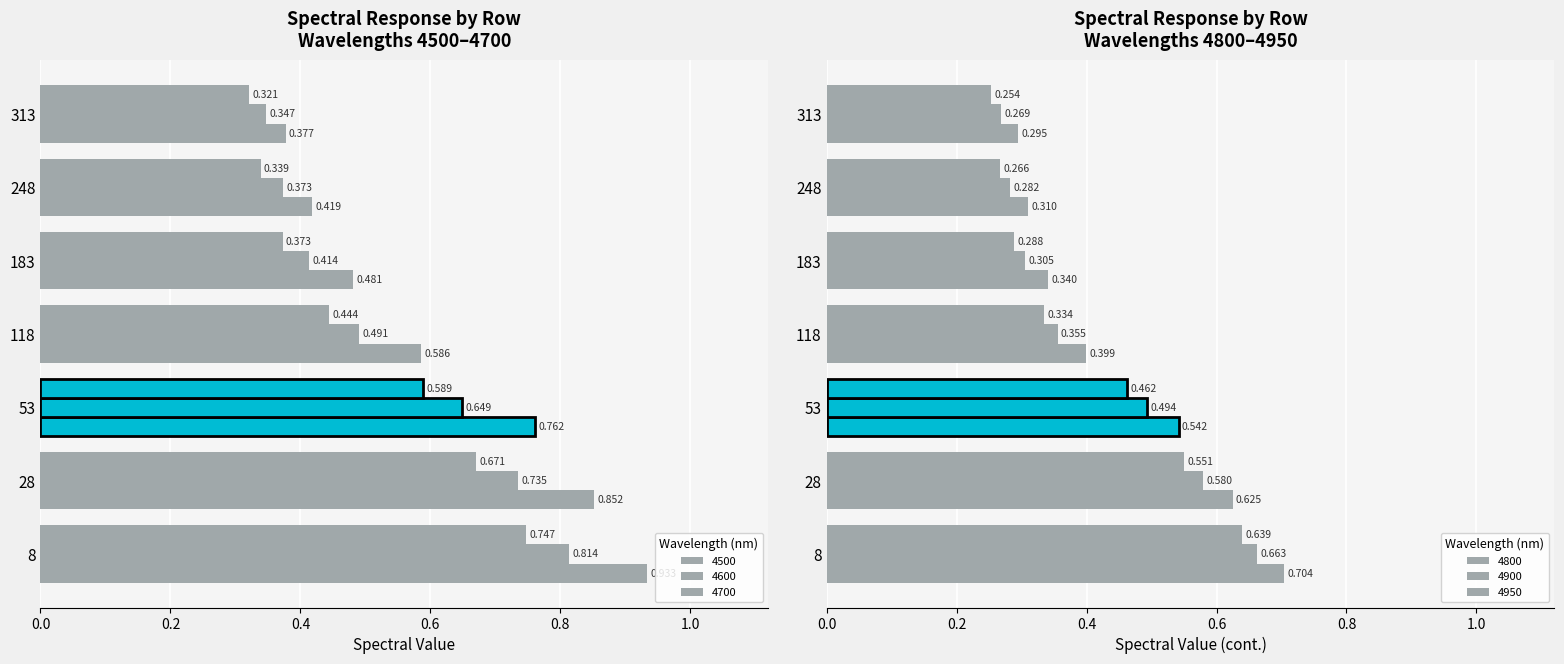

At how many categories does at least one series exceed 0?

7